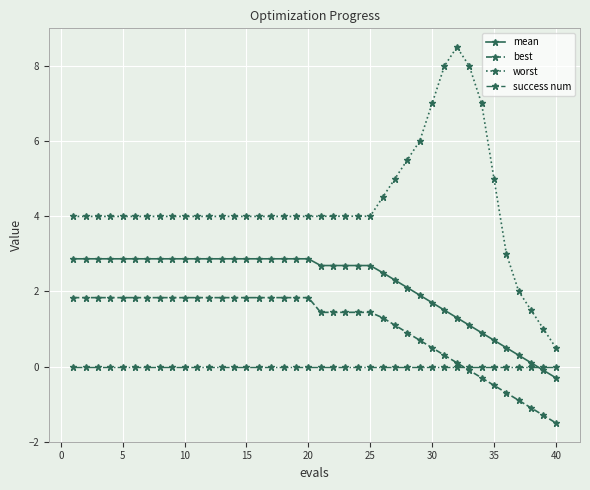

How many categories are shown in the chart?

40